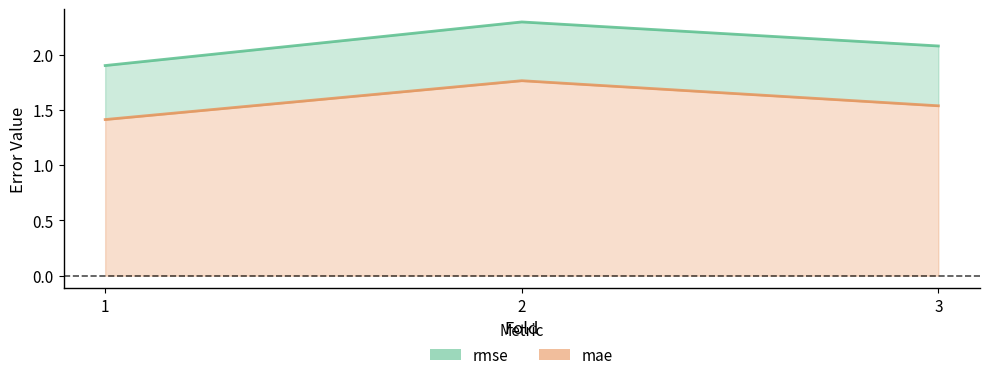

Rank the series by their average value, from highest to lowest.

rmse, mae